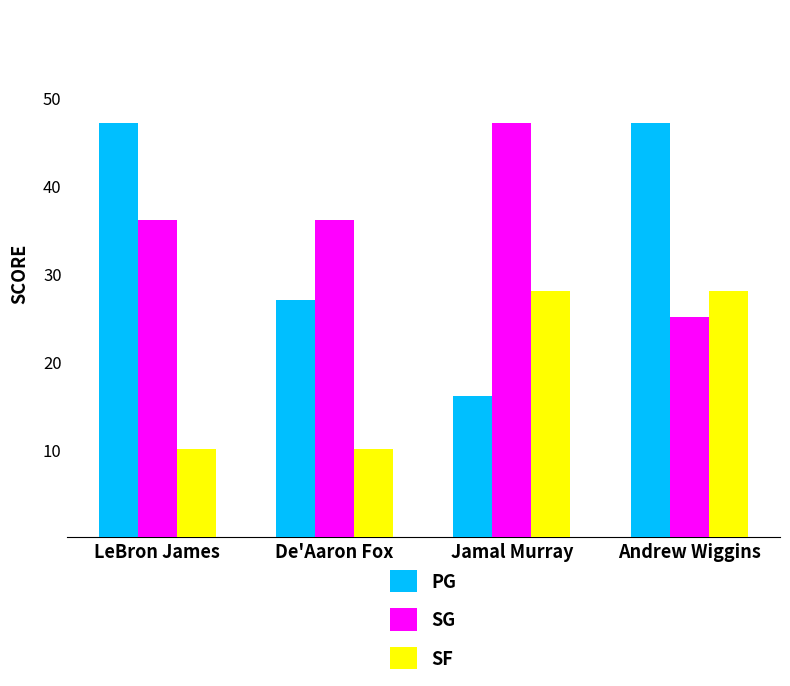

What is the greatest value displayed?

47